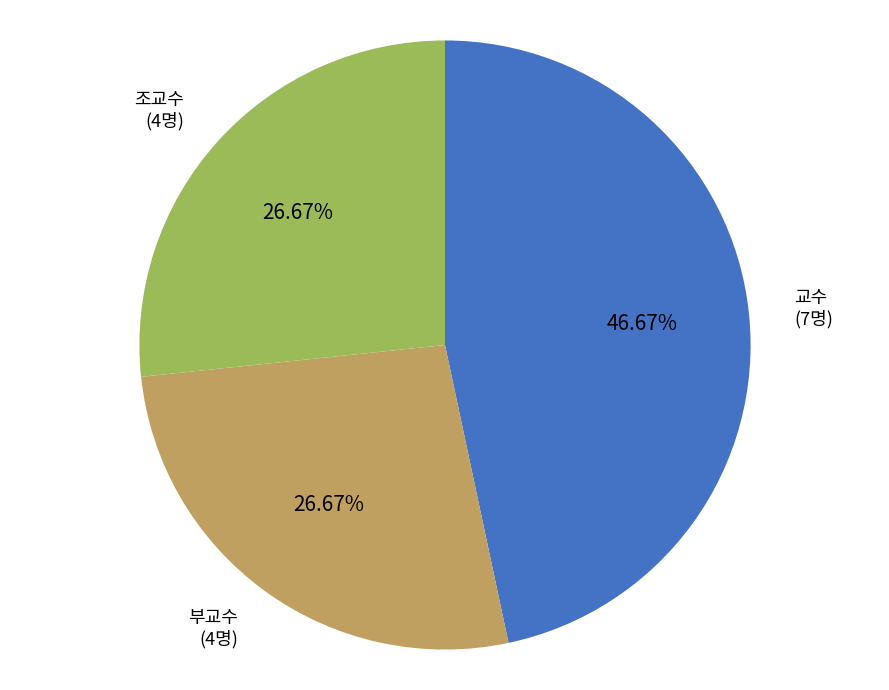

True or false: 교수 accounts for 47% of the total.

True